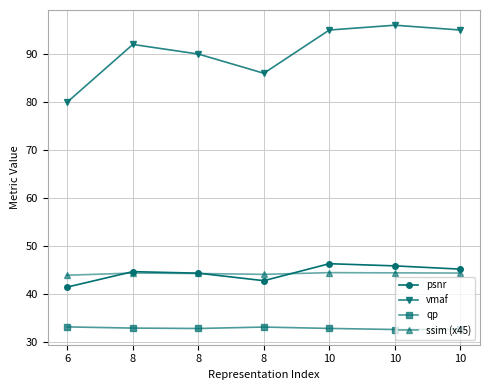

What is the sum of all qp values?

230.5